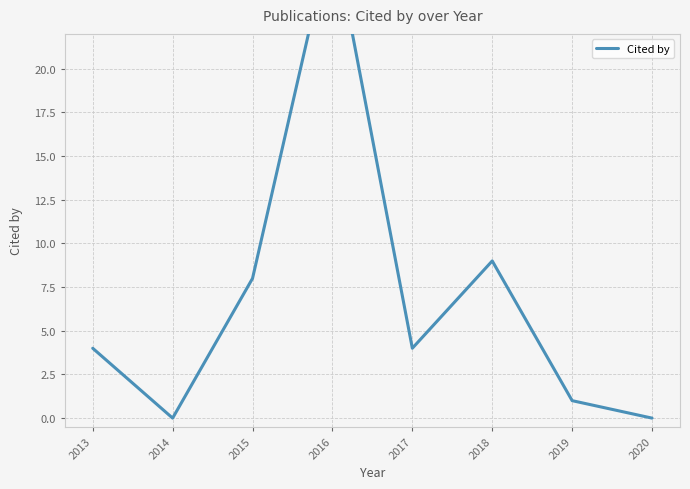

Is it true that the value at 2016 is 28?

True